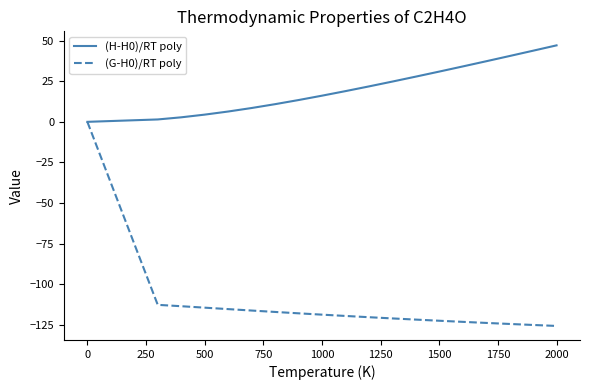

Rank the series by their average value, from lowest to highest.

(G-H0)/RT poly, (H-H0)/RT poly